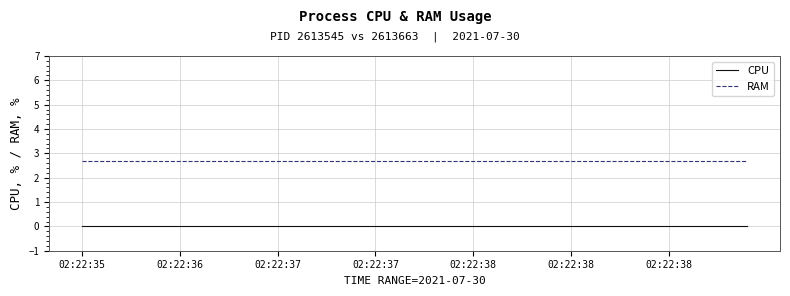

Which series has the largest total across all categories?

RAM